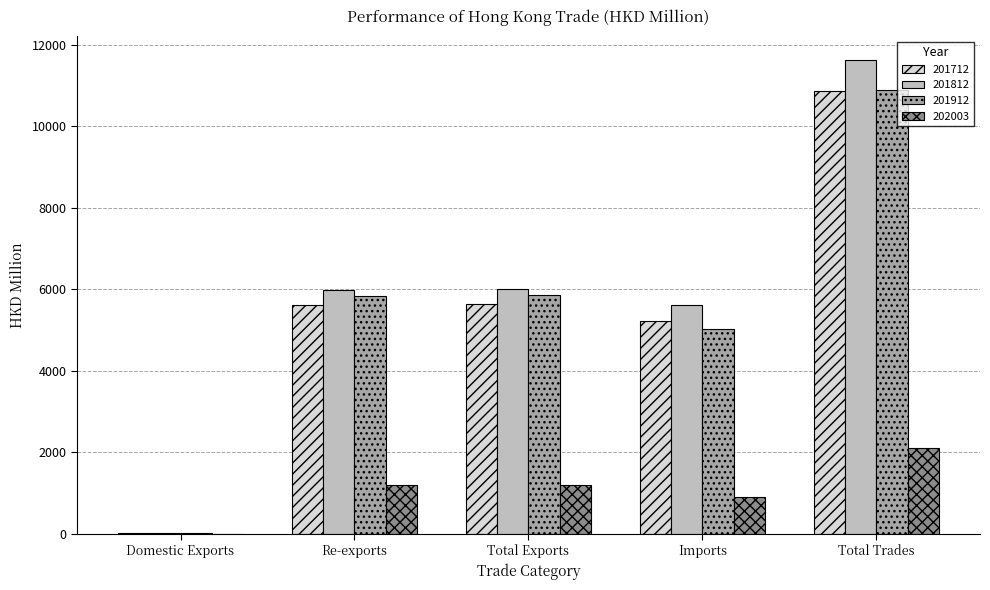

What is the sum of all 201812 values?

29257.4